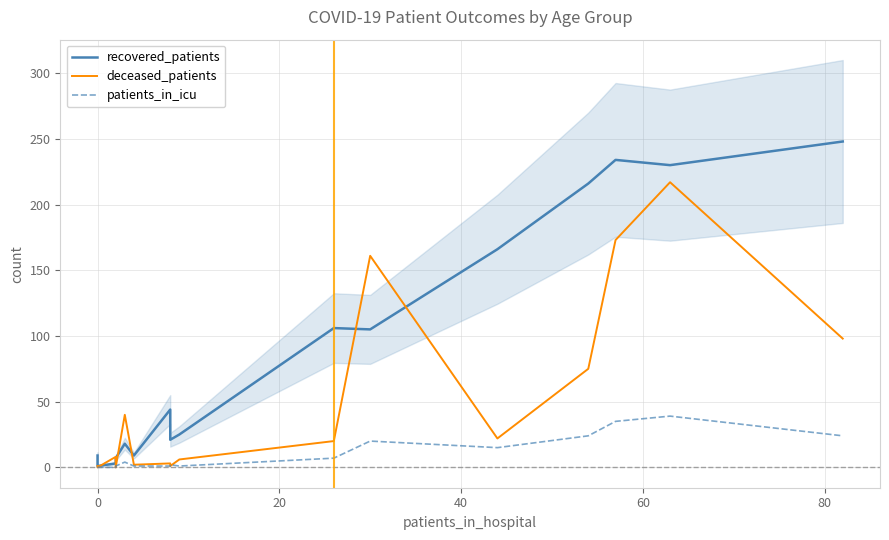

After their last crossing, which series has the higher values: deceased_patients or patients_in_icu?

deceased_patients